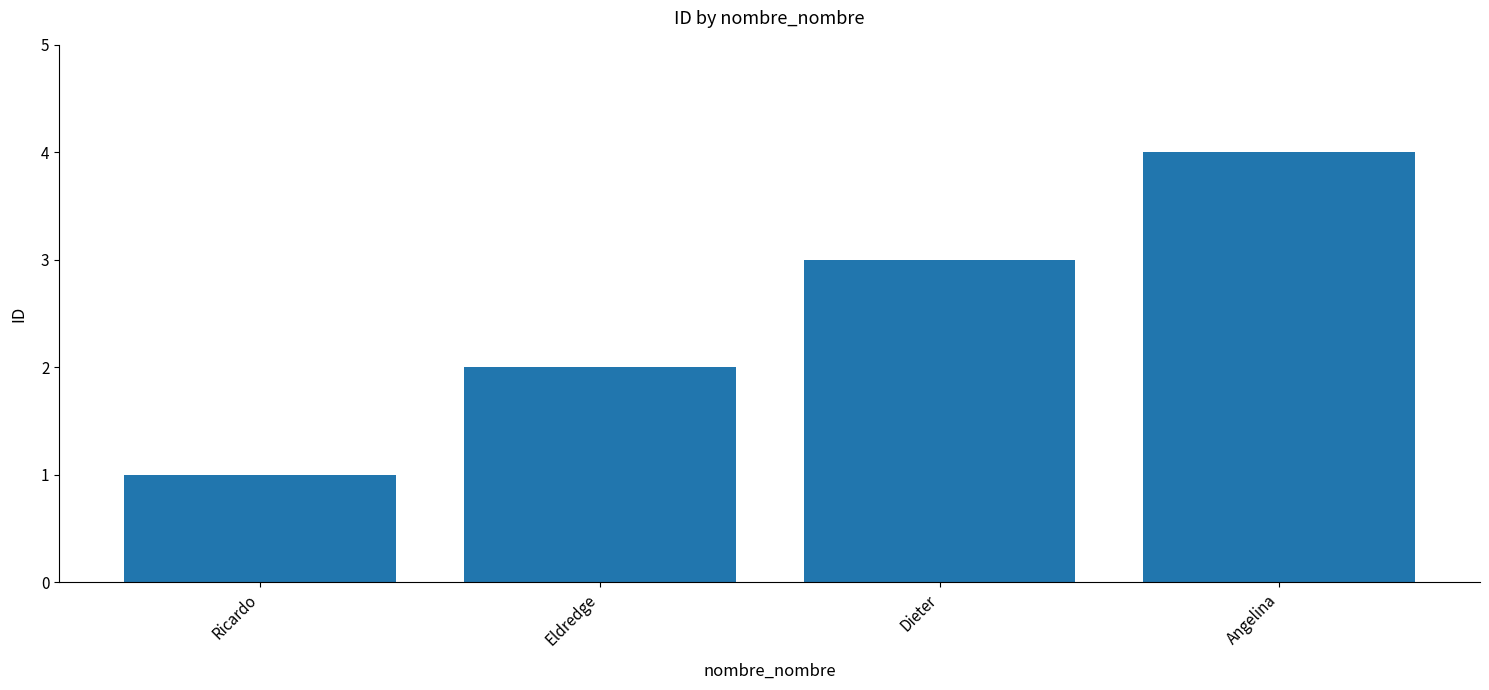

How many bars are there in total?

4